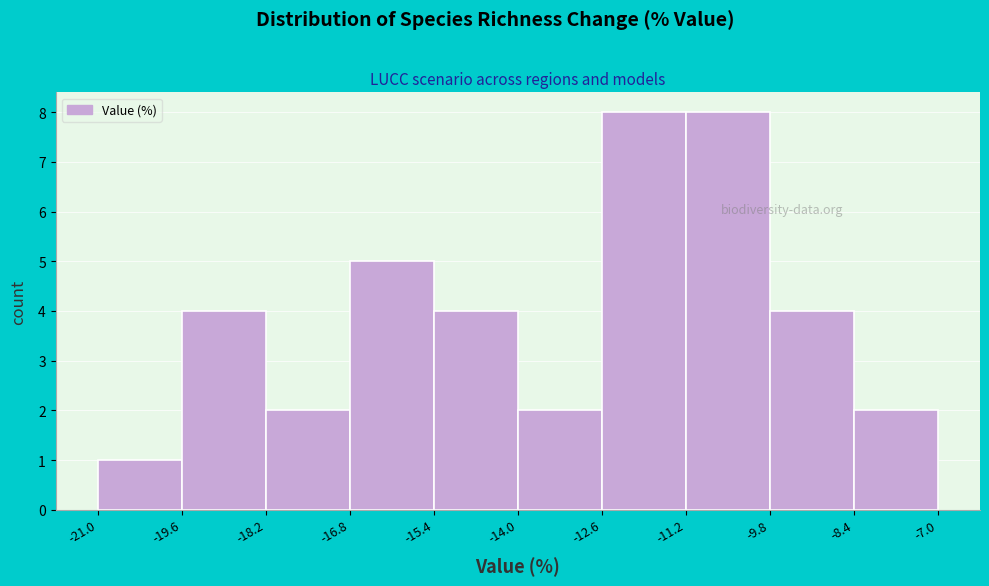

Reading left to right, list every bar in this chart as the range it spans on the x-axis followed by its height. The values are not printed on the chart, so give them approximately, as read against the axis.

-21.0 to -19.6: 1
-19.6 to -18.2: 4
-18.2 to -16.8: 2
-16.8 to -15.4: 5
-15.4 to -14.0: 4
-14.0 to -12.6: 2
-12.6 to -11.2: 8
-11.2 to -9.8: 8
-9.8 to -8.4: 4
-8.4 to -7.0: 2